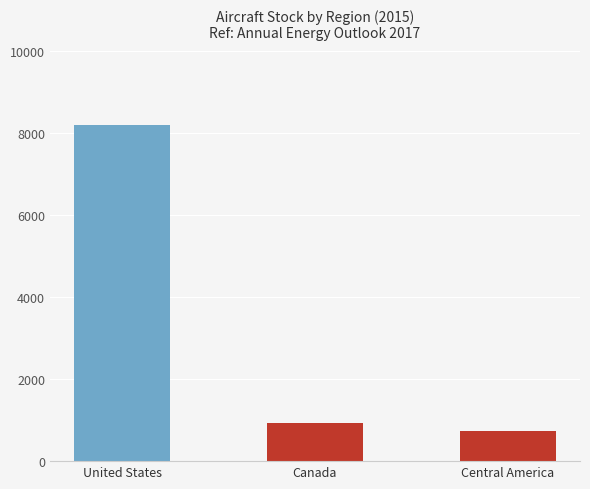

What is the sum of all values?

9859